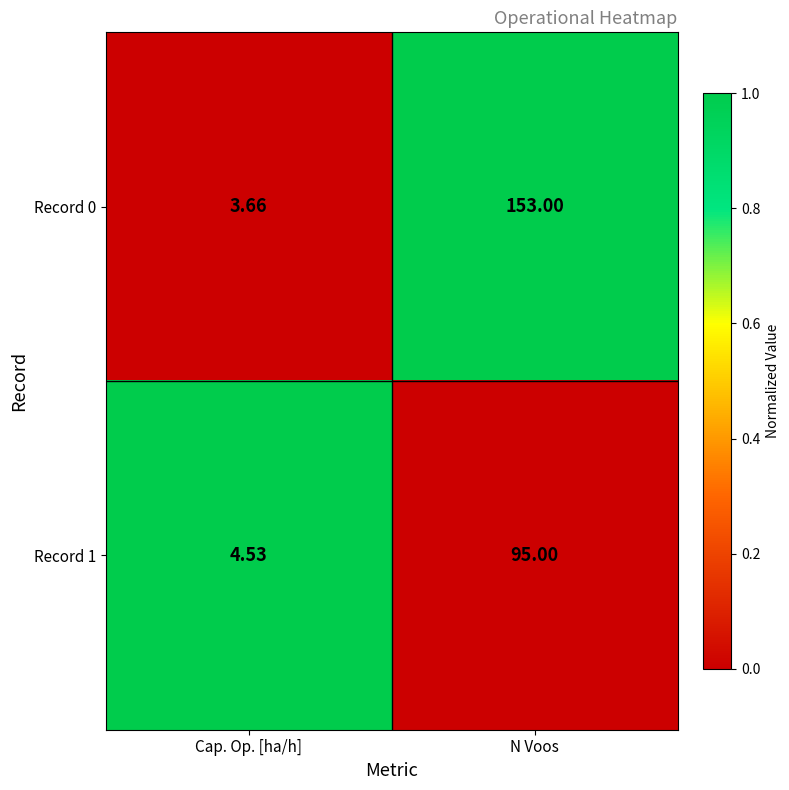

Rank the series at N Voos from lowest to highest value.

Record 1, Record 0